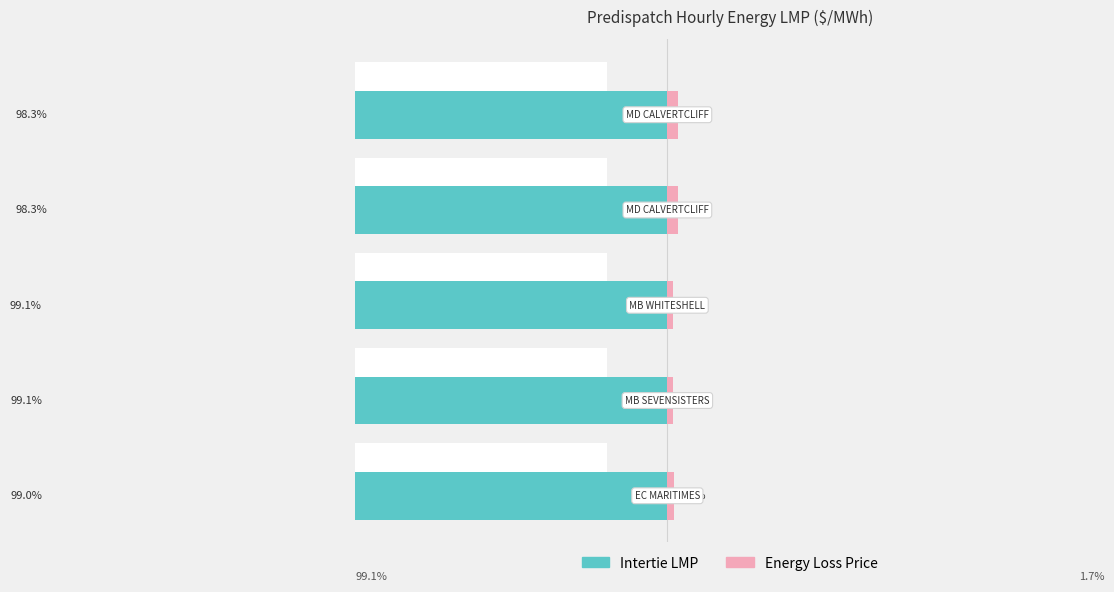

Is it true that Intertie LMP equals -36.4 at 1?

False